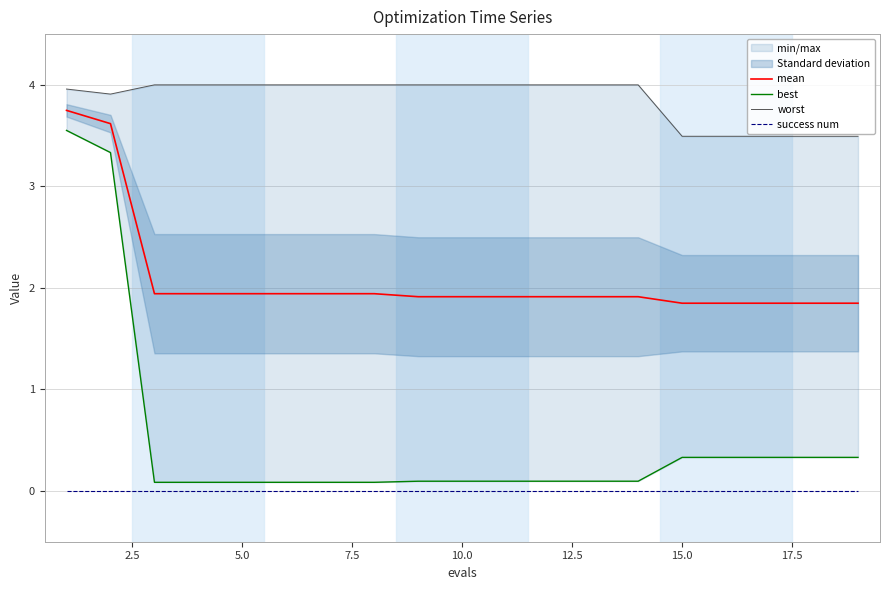

The value of mean at 10.0 is 1.9. True or false?

True